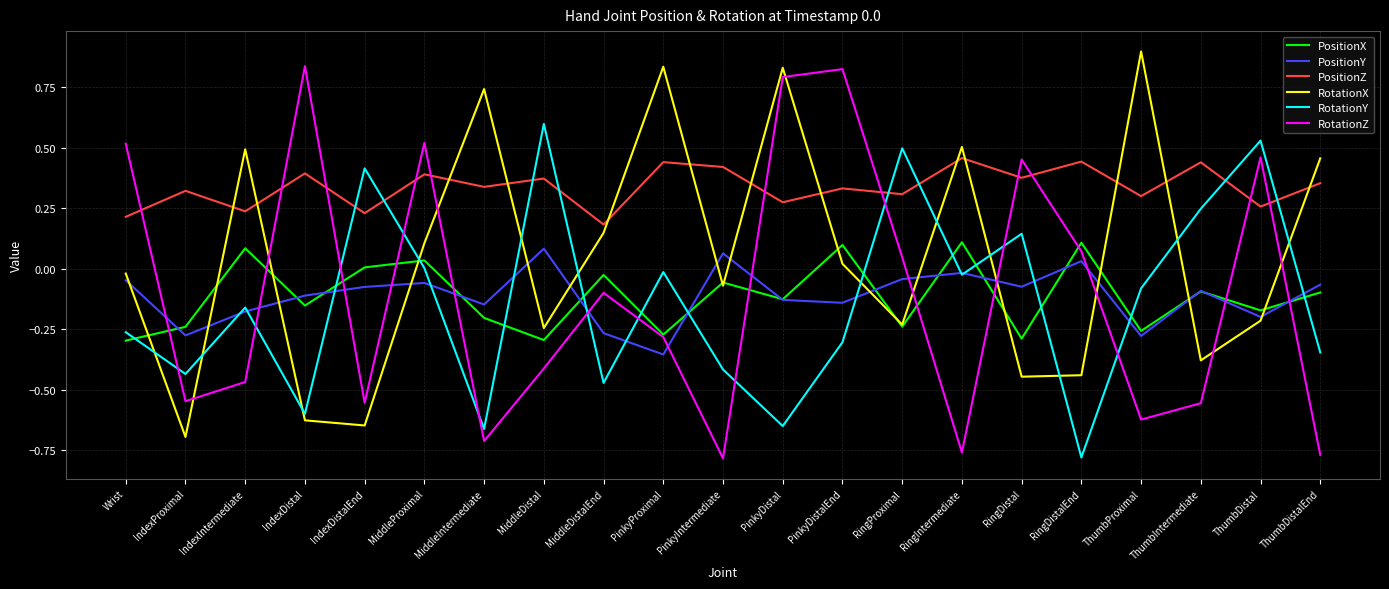

Between PinkyIntermediate and ThumbProximal, which series saw the biggest shift?

RotationX